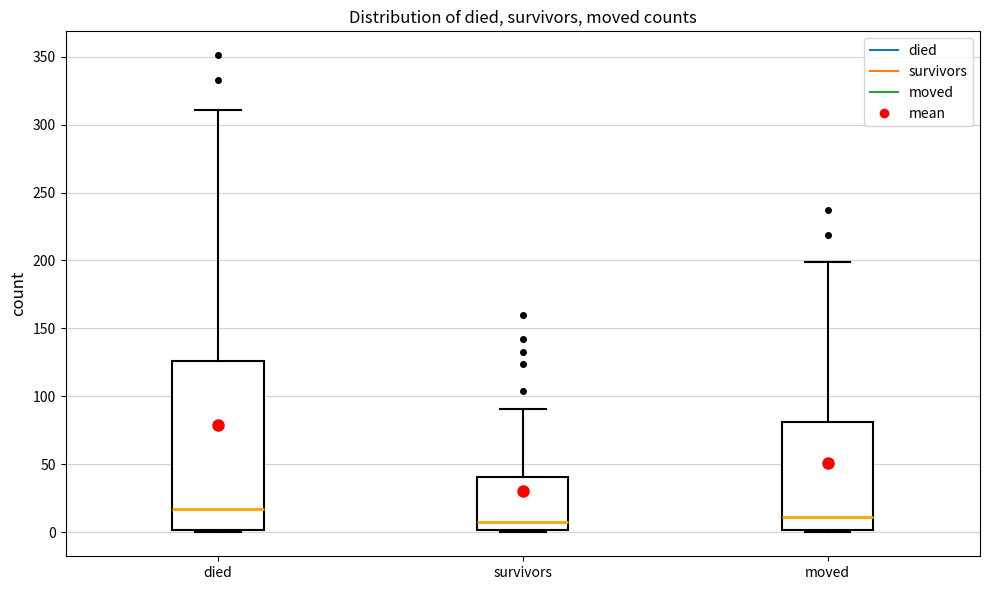

Reading left to right, read every box against the y-axis: the position of its median line, the range the box covers, and the ends of its whiskers. The values are not printed on the chart, so give them approximately, as read against the axis.

died: median 20, box 0 to 125, whiskers 0 to 310
survivors: median 10, box 0 to 40, whiskers 0 (just below the box's lower edge) to 90
moved: median 10, box 0 to 80, whiskers 0 (just below the box's lower edge) to 200